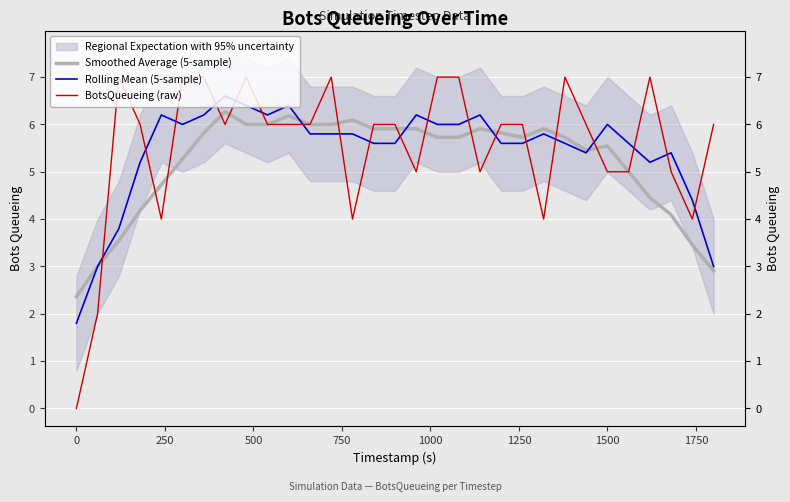

Reading left to right, transcribe all the data shown in this chart.

Smoothed Average (5-sample): 2.4	3.0	3.5	4.2	4.7	5.3	5.8	6.3	6.0	6.0	6.2	6.0	6.0	6.1	5.9	5.9	5.9	5.7	5.7	5.9	5.8	5.7	5.9	5.7	5.5	5.5	5.0	4.5	4.1	3.5	2.9
Rolling Mean (5-sample): 1.8	3.0	3.8	5.2	6.2	6.0	6.2	6.6	6.4	6.2	6.4	5.8	5.8	5.8	5.6	5.6	6.2	6.0	6.0	6.2	5.6	5.6	5.8	5.6	5.4	6.0	5.6	5.2	5.4	4.4	3.0
BotsQueueing (raw): 0.0	2.0	7.0	6.0	4.0	7.0	7.0	6.0	7.0	6.0	6.0	6.0	7.0	4.0	6.0	6.0	5.0	7.0	7.0	5.0	6.0	6.0	4.0	7.0	6.0	5.0	5.0	7.0	5.0	4.0	6.0